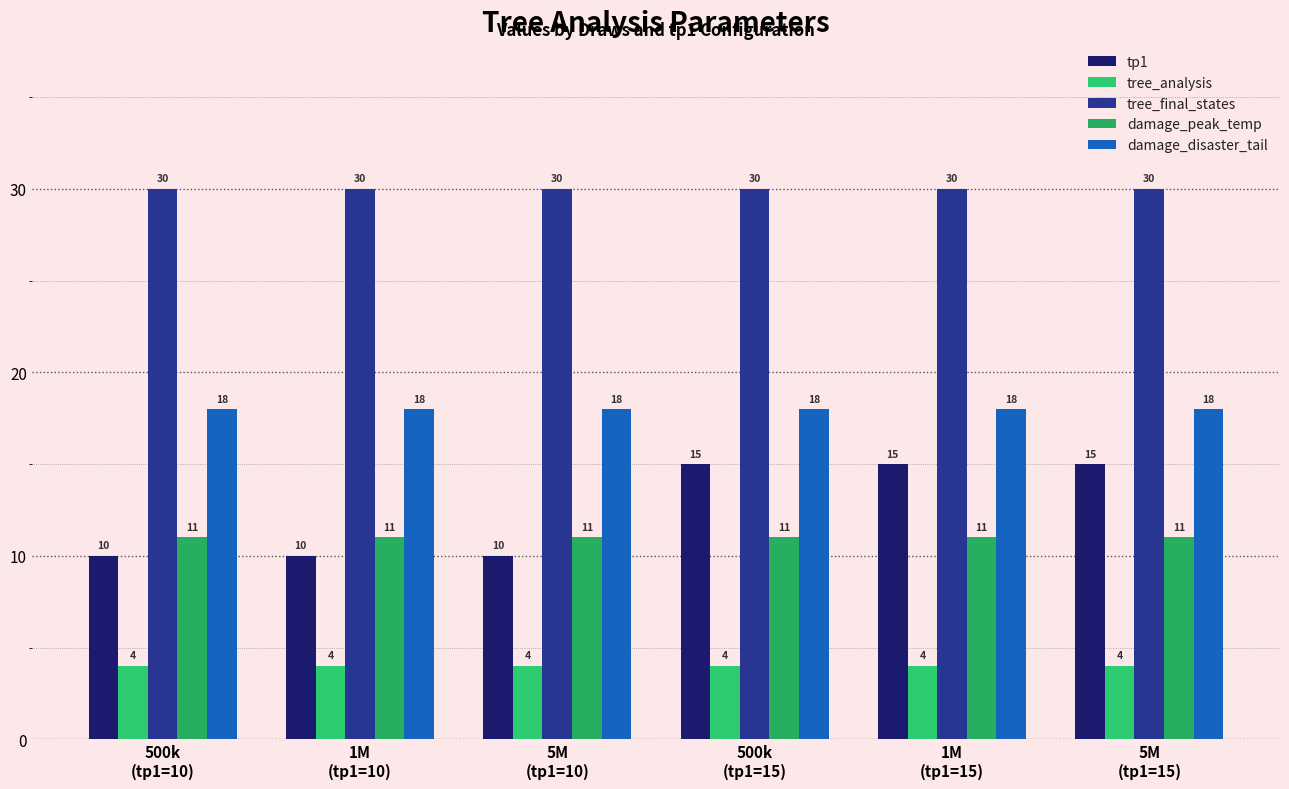

The tree_final_states series shows 30 at 5M
(tp1=10). True or false?

True